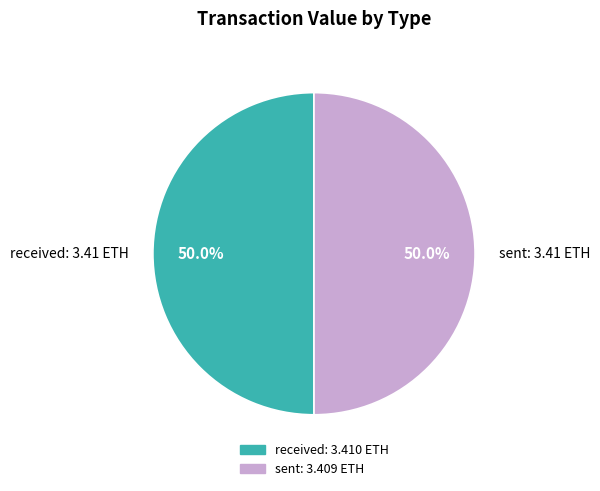

What percentage is NOT represented by sent?

50.0%